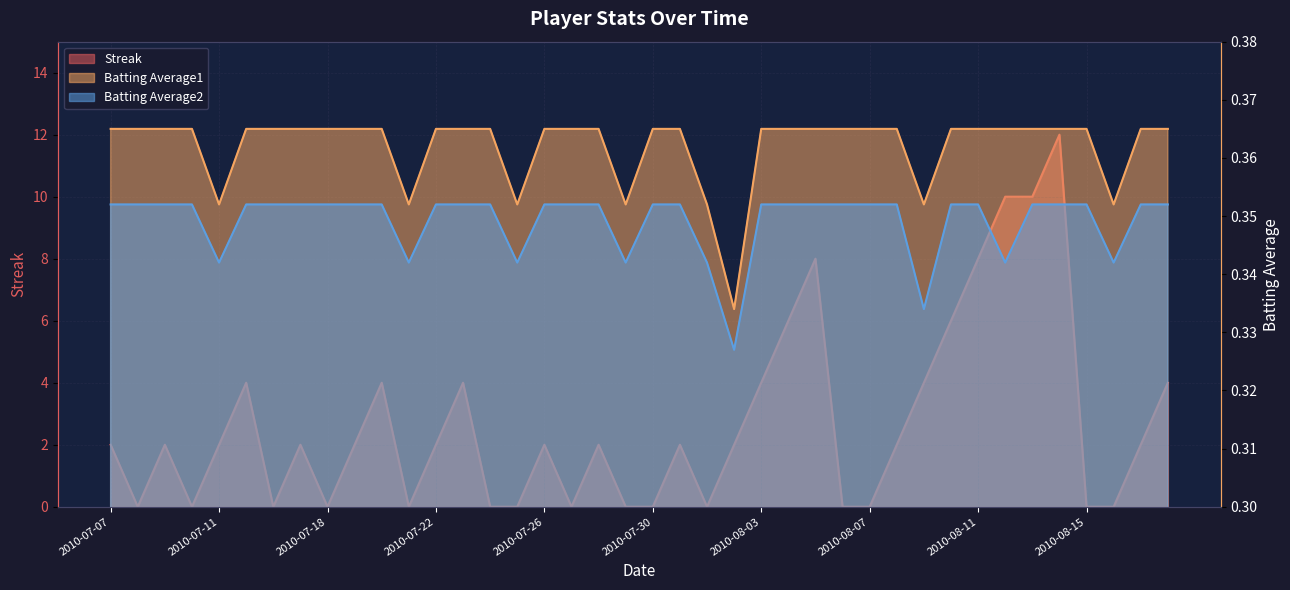

Reading left to right, what are all the values shown in this chart?

Streak: 2.0	0.0	2.0	0.0	2.0	4.0	0.0	2.0	0.0	2.0	4.0	0.0	2.0	4.0	0.0	0.0	2.0	0.0	2.0	0.0	0.0	2.0	0.0	2.0	4.0	6.0	8.0	0.0	0.0	2.0	4.0	6.0	8.0	10.0	10.0	12.0	0.0	0.0	2.0	4.0
Batting Average1: 0.4	0.4	0.4	0.4	0.4	0.4	0.4	0.4	0.4	0.4	0.4	0.4	0.4	0.4	0.4	0.4	0.4	0.4	0.4	0.4	0.4	0.4	0.4	0.3	0.4	0.4	0.4	0.4	0.4	0.4	0.4	0.4	0.4	0.4	0.4	0.4	0.4	0.4	0.4	0.4
Batting Average2: 0.4	0.4	0.4	0.4	0.3	0.4	0.4	0.4	0.4	0.4	0.4	0.3	0.4	0.4	0.4	0.3	0.4	0.4	0.4	0.3	0.4	0.4	0.3	0.3	0.4	0.4	0.4	0.4	0.4	0.4	0.3	0.4	0.4	0.3	0.4	0.4	0.4	0.3	0.4	0.4